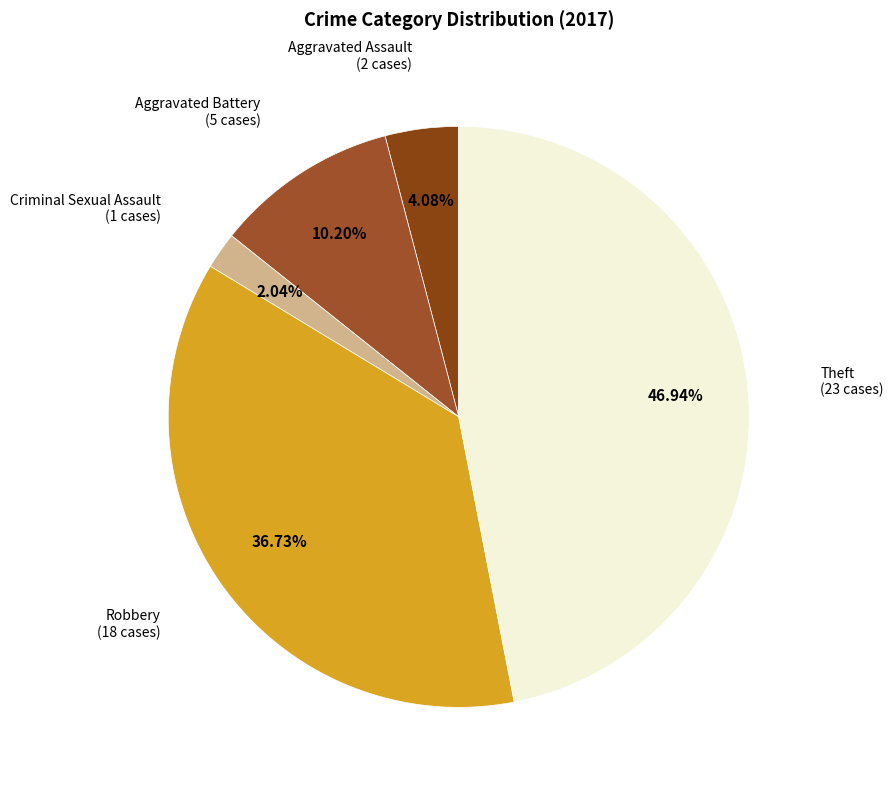

Count the number of slices in the pie.

5